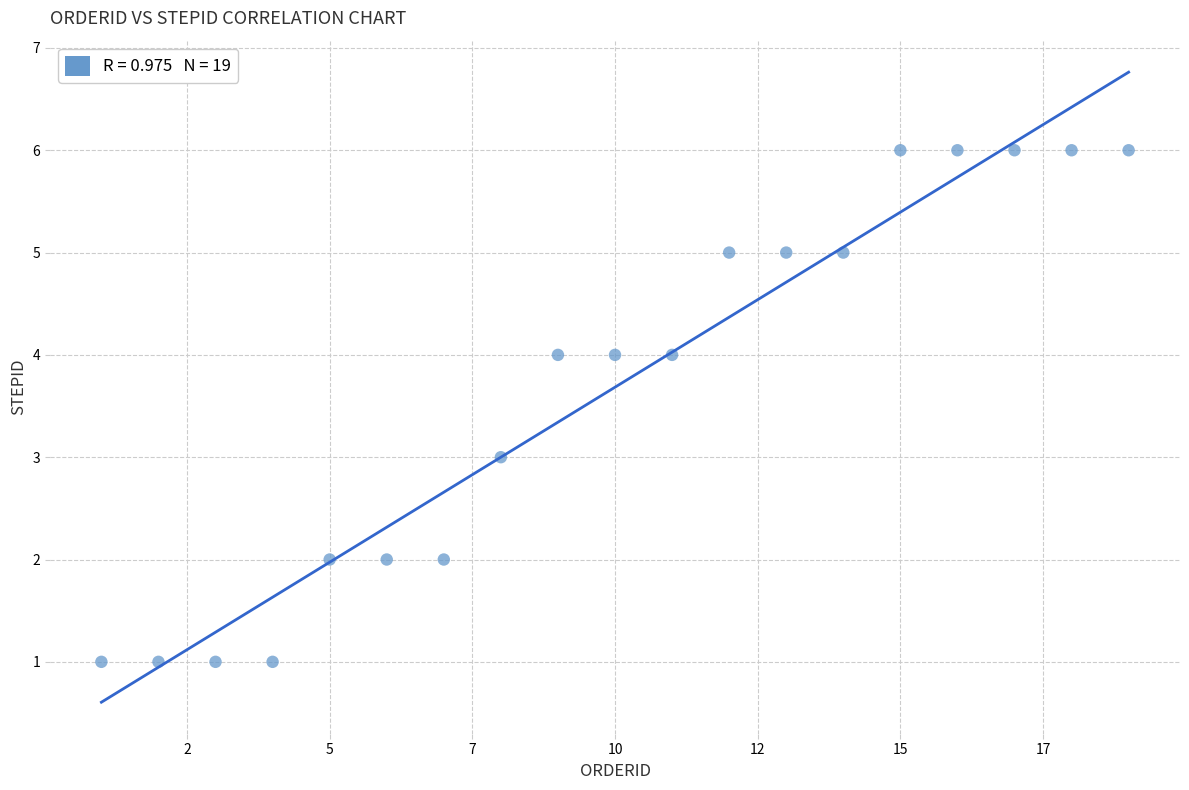

What is the range of Y values (max minus min)?

5